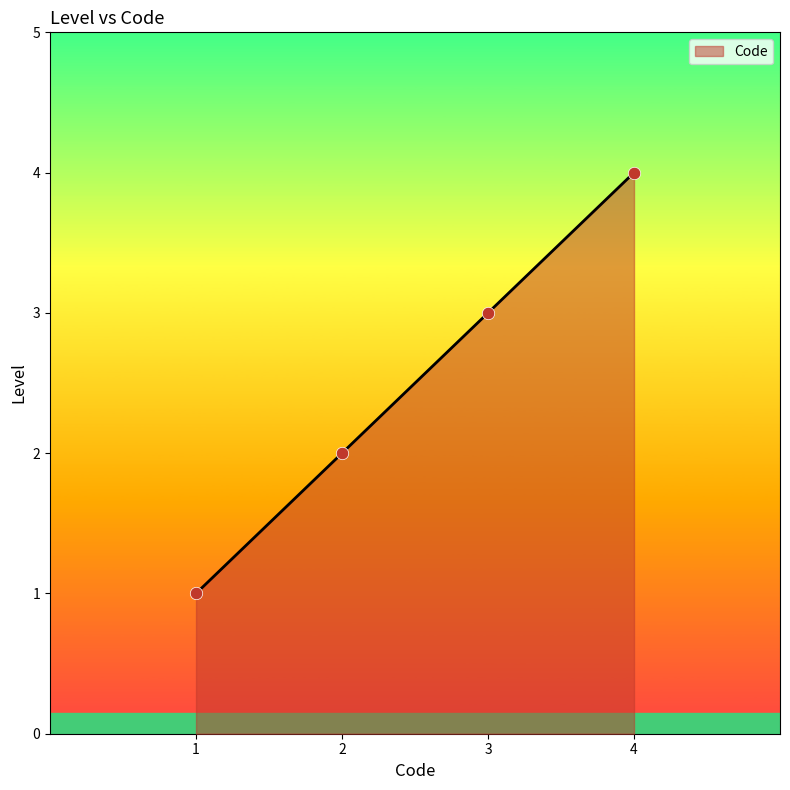

What is the ratio of the value at 3 to the value at 1?

3.0